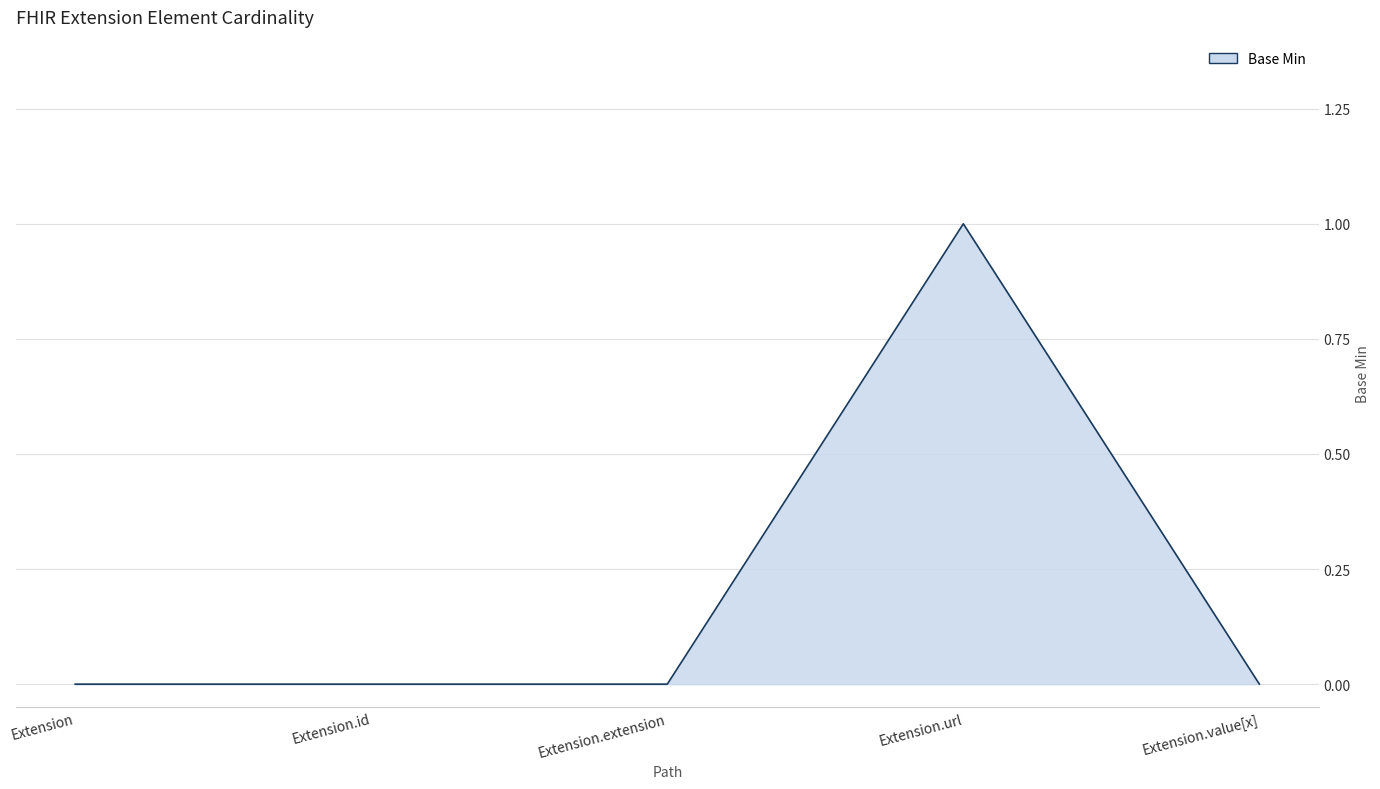

At which category does the chart reach its peak across all series?

Extension.url